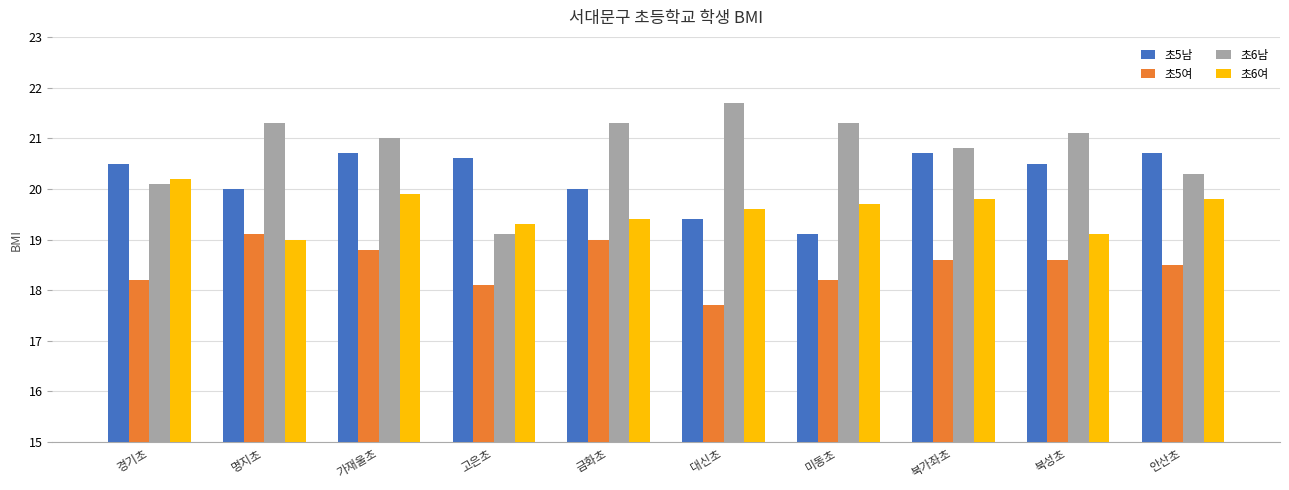

Reading right to left, extract all data points from this chart.

초5남: 20.7	20.5	20.7	19.1	19.4	20.0	20.6	20.7	20.0	20.5
초5여: 18.5	18.6	18.6	18.2	17.7	19.0	18.1	18.8	19.1	18.2
초6남: 20.3	21.1	20.8	21.3	21.7	21.3	19.1	21.0	21.3	20.1
초6여: 19.8	19.1	19.8	19.7	19.6	19.4	19.3	19.9	19.0	20.2